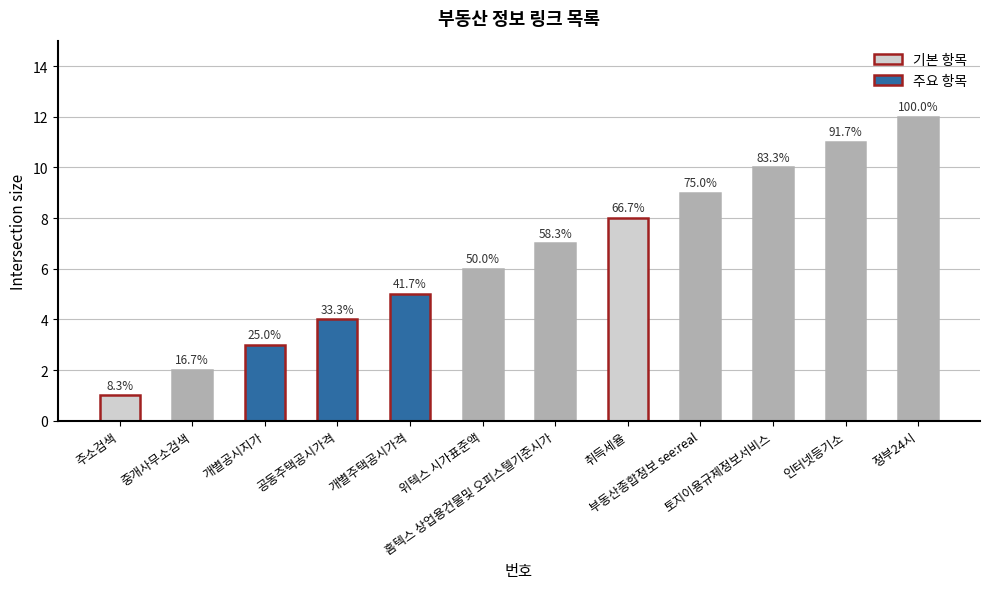

Is it true that the value at 공동주택공시가격 is 4?

True